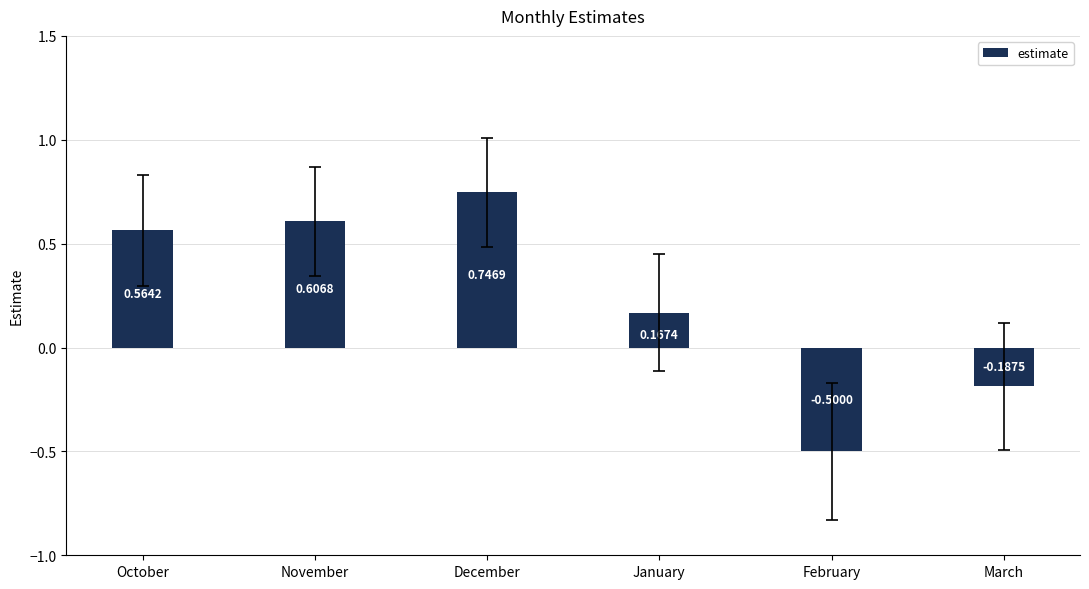

At which category does the chart reach its peak across all series?

December